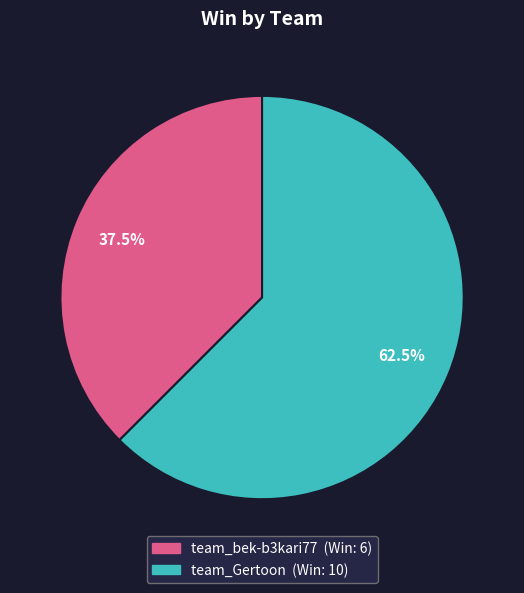

What is the ratio of the value at team_Gertoon to the value at team_bek-b3kari77?

1.7